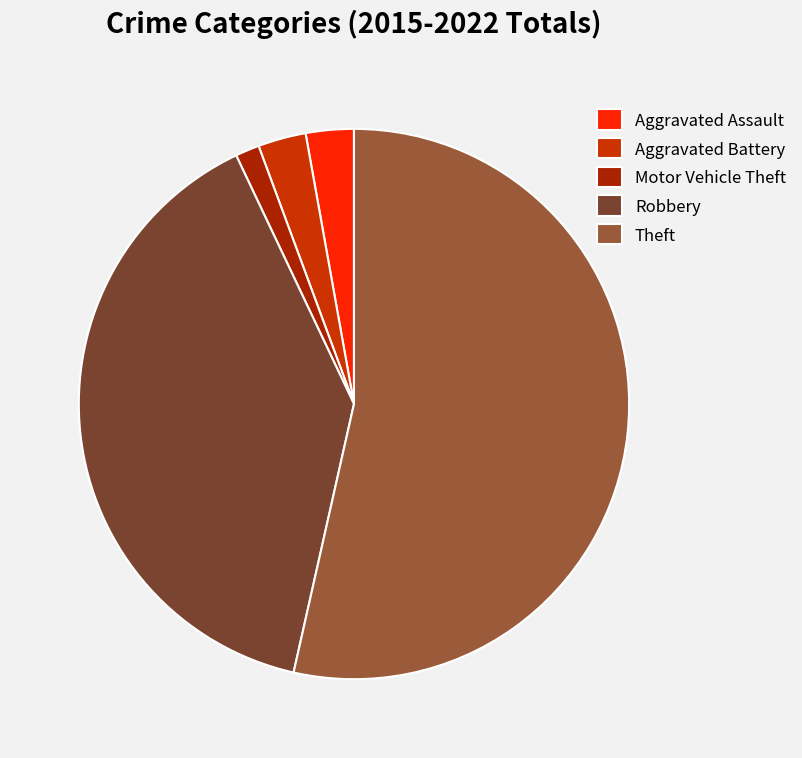

How many slices are in this pie chart?

5